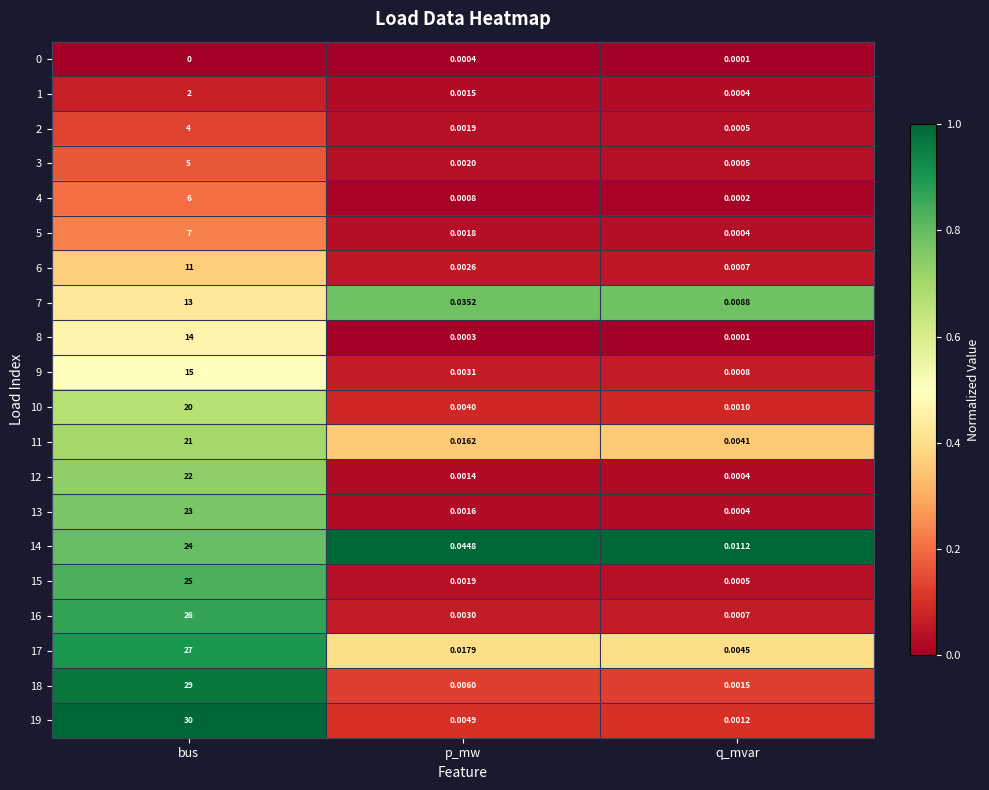

At how many categories does at least one series exceed 0?

3